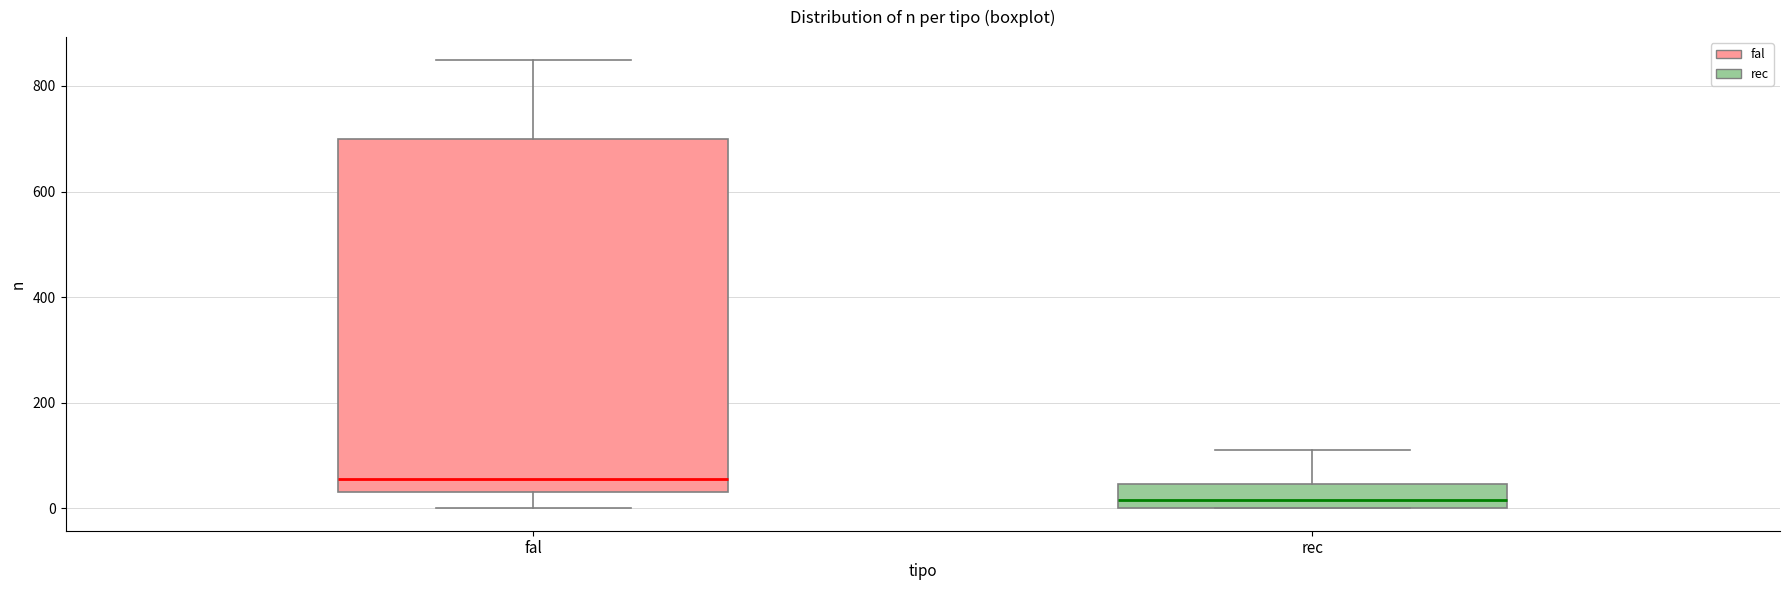

Reading left to right, read every box against the y-axis: the position of its median line, the range the box covers, and the ends of its whiskers. The values are not printed on the chart, so give them approximately, as read against the axis.

fal: median 60, box 40 to 700, whiskers 0 to 860
rec: median 20, box 0 to 40, whiskers 0 to 120